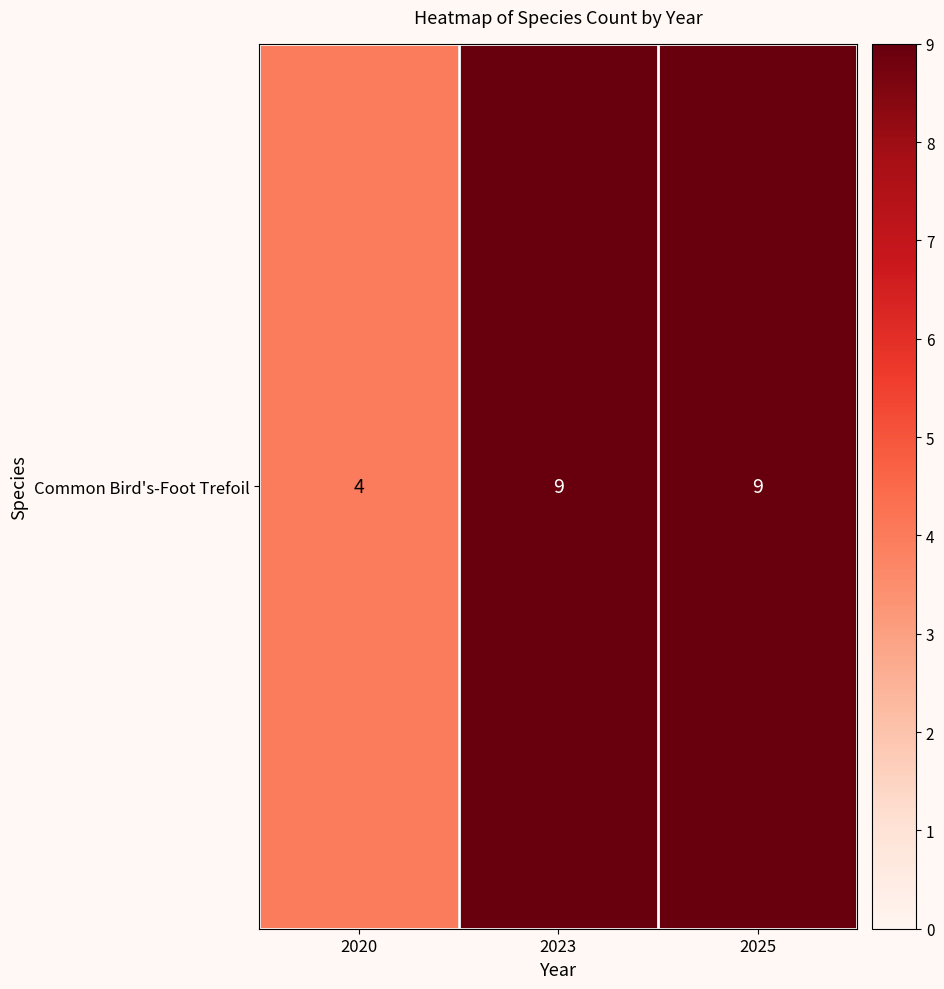

What is the minimum value shown in the chart?

4